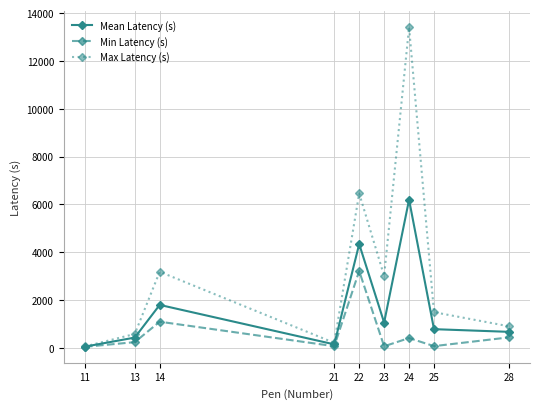

Rank the series by their maximum value, from lowest to highest.

Min Latency (s), Mean Latency (s), Max Latency (s)